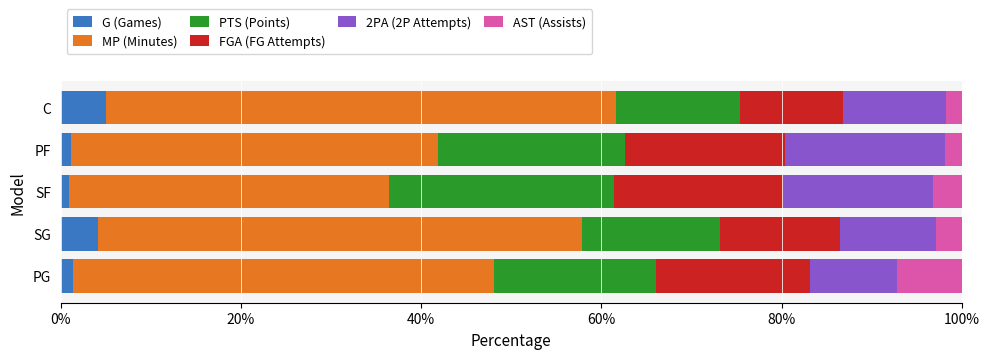

What is the maximum value for G (Games)?

5.0